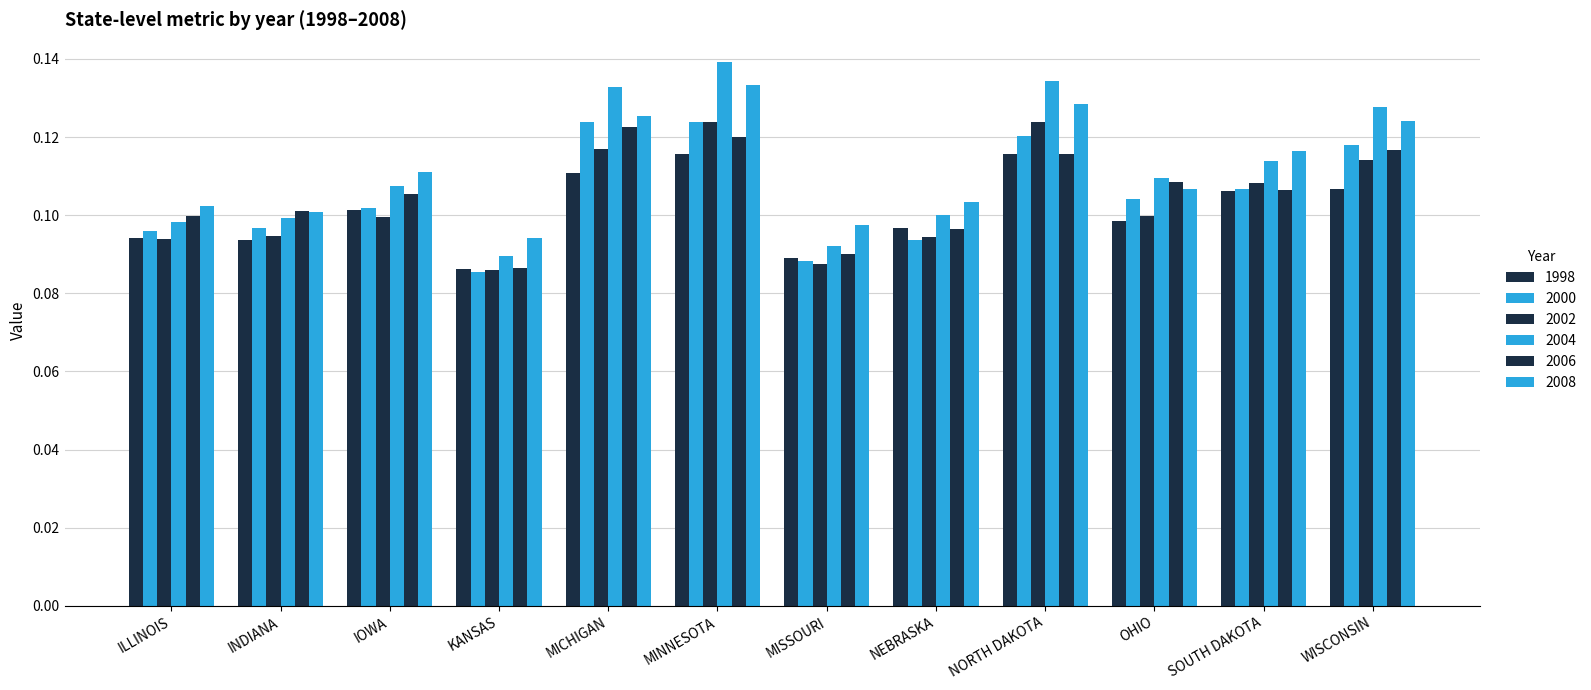

How many groups of bars are there?

12